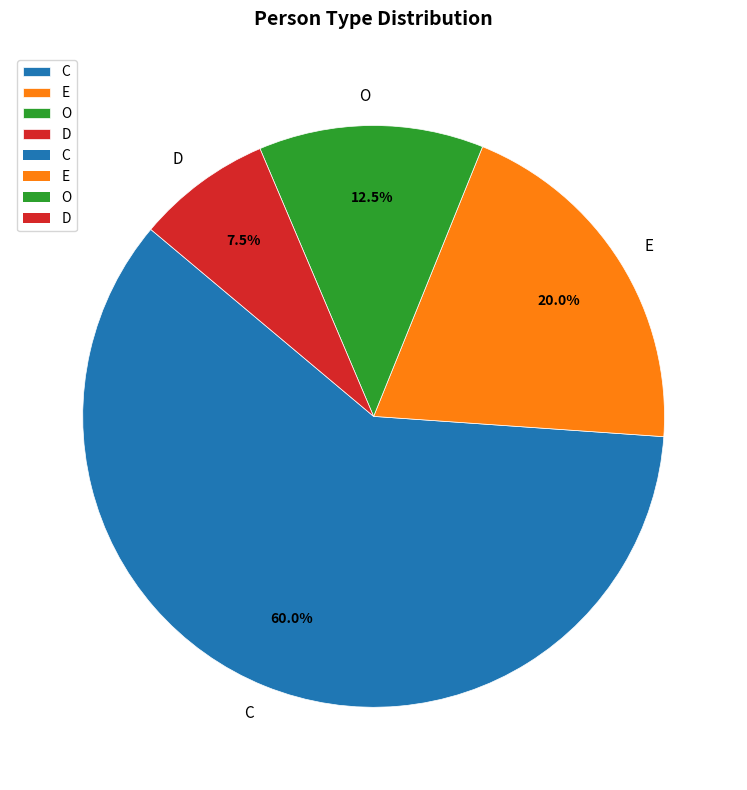

Rank the categories by value from highest to lowest.

C, E, O, D